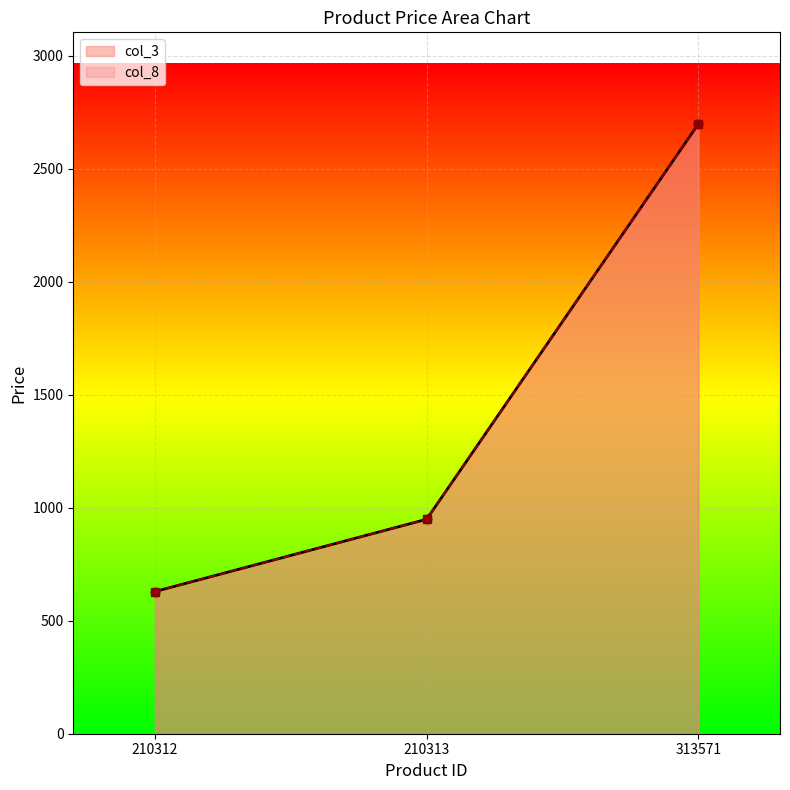

Reading left to right, what are all the values shown in this chart?

col_3: 629	949	2699
col_8: 629	949	2699